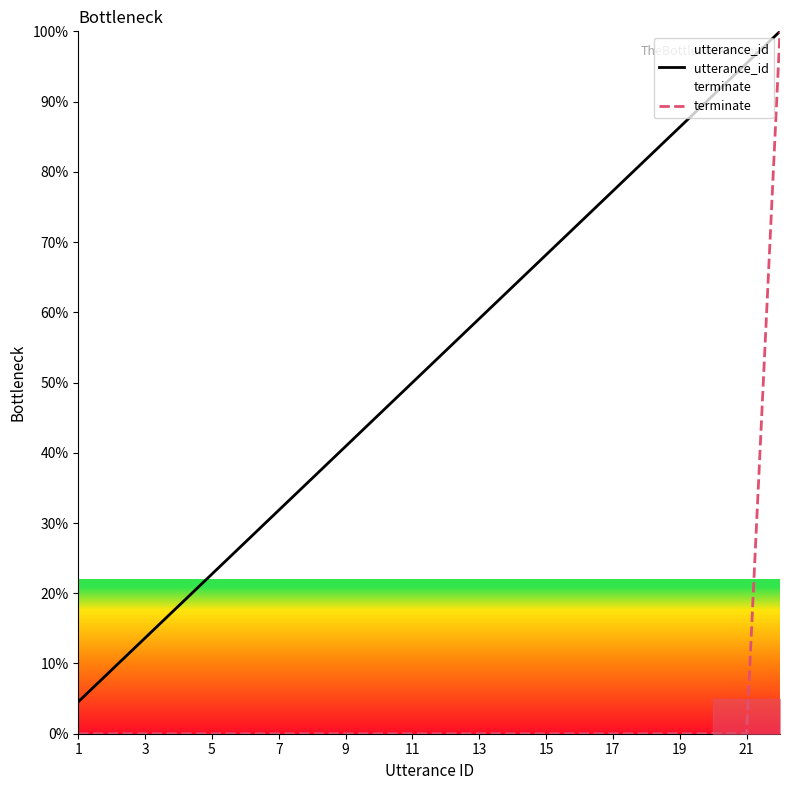

Count the number of categories in the chart.

22